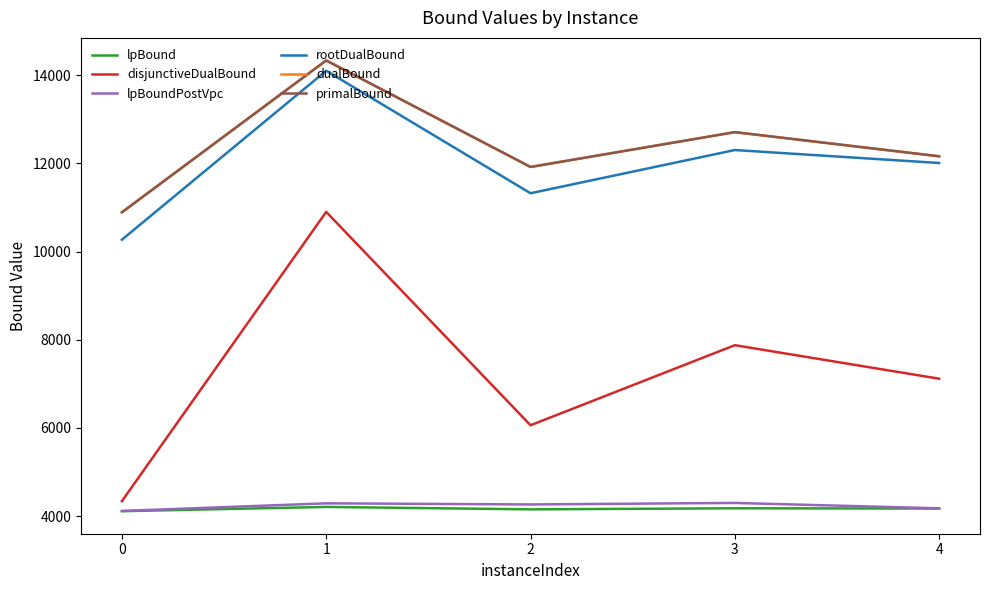

What is the spread (max minus min) of values at 1?

10127.0